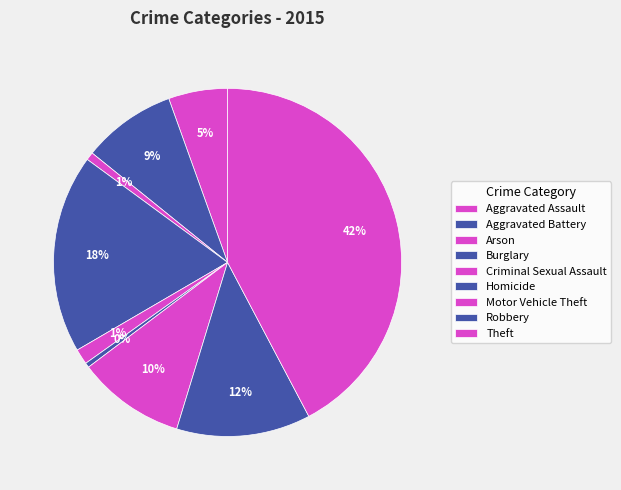

Combined, do Theft and Robbery account for over 50%?

Yes